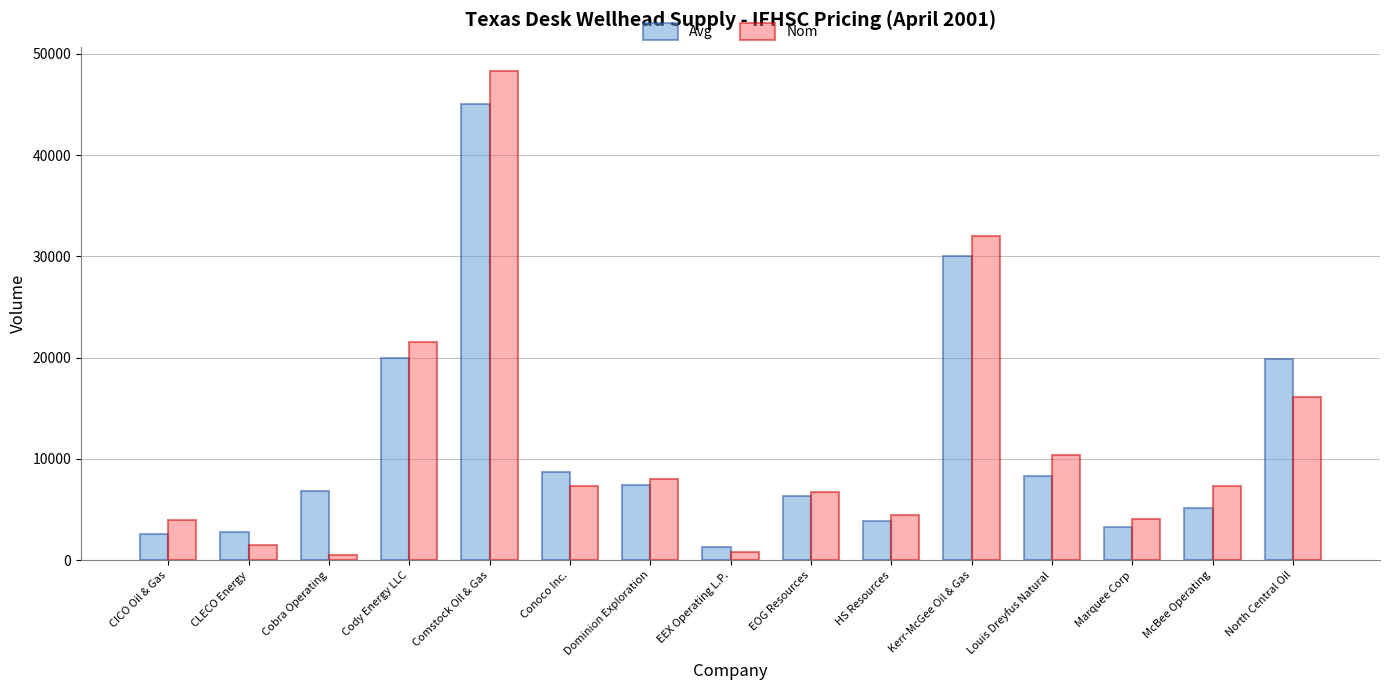

Rank the series by their maximum value, from highest to lowest.

Nom, Avg